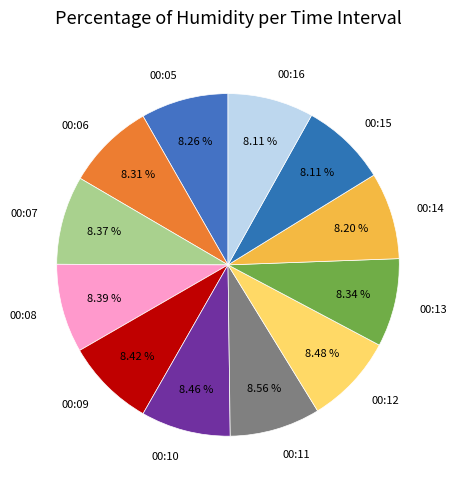

What is the ratio of the value at 00:08 to the value at 00:12?

1.0